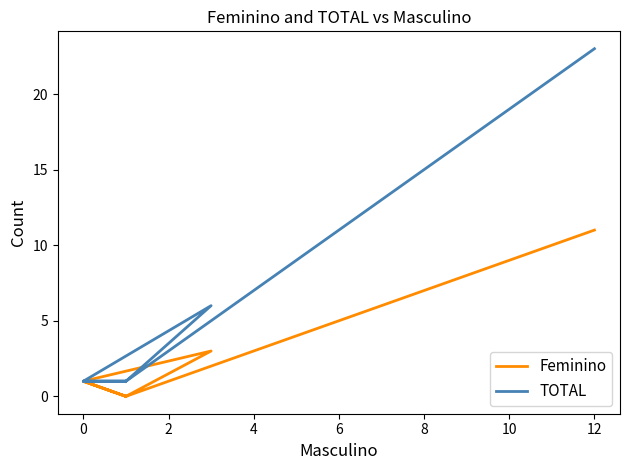

How many lines are shown in the chart?

2